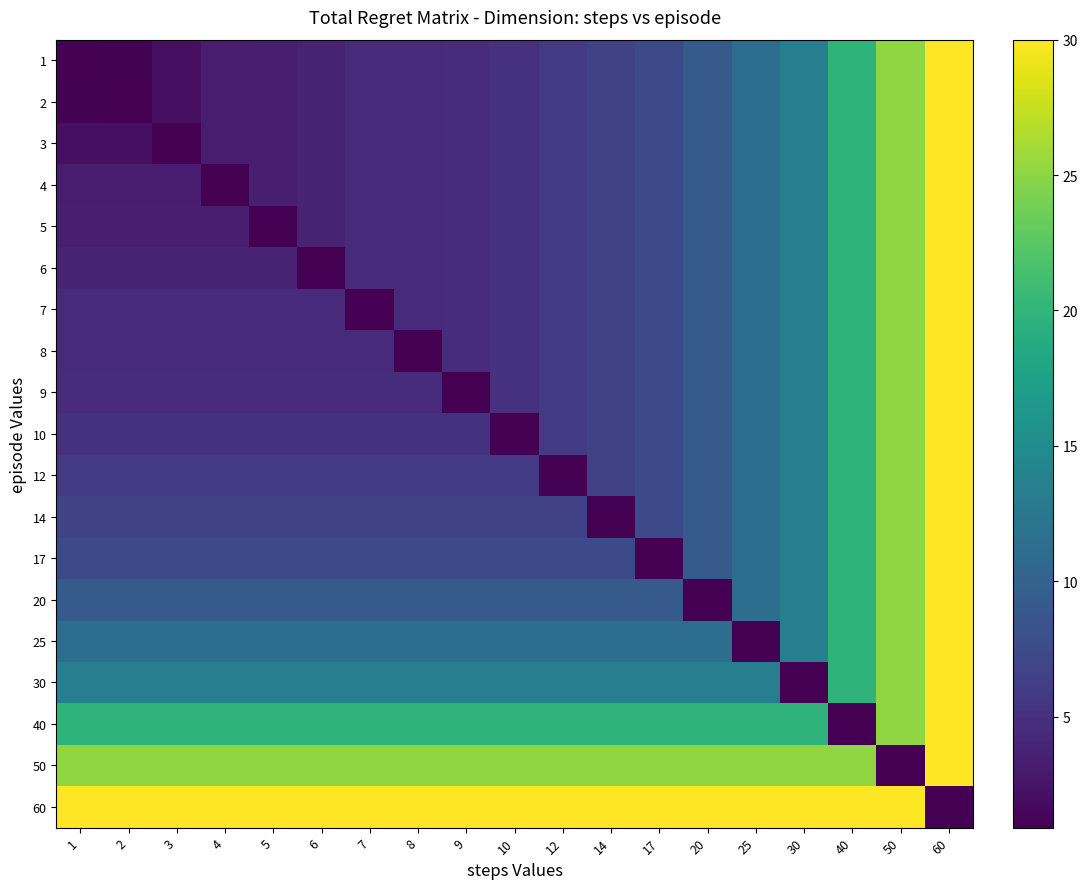

How many categories are shown in the chart?

19